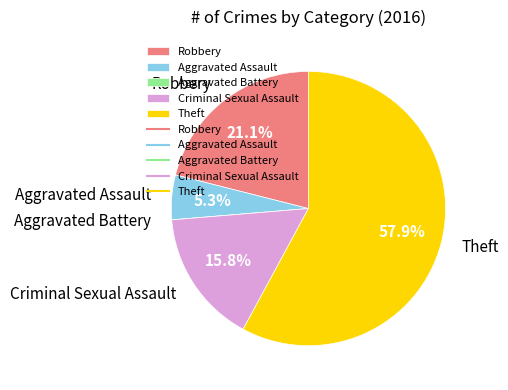

What percentage do Aggravated Assault and Criminal Sexual Assault together represent?

21.1%